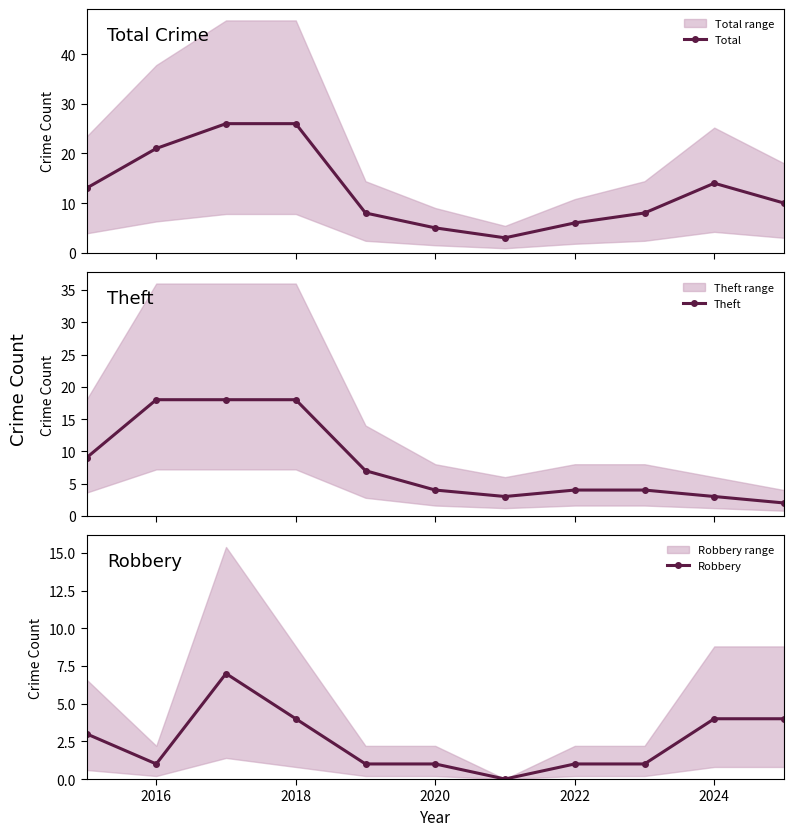

True or false: Robbery has more than 0 interior local peaks.

True